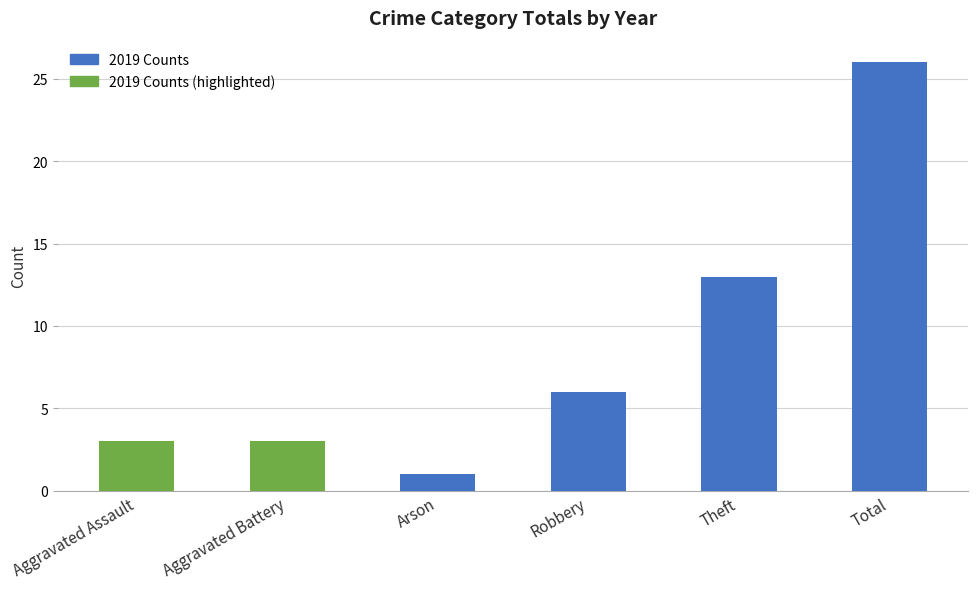

What is the approximate value at Aggravated Battery, to the nearest 5?

5